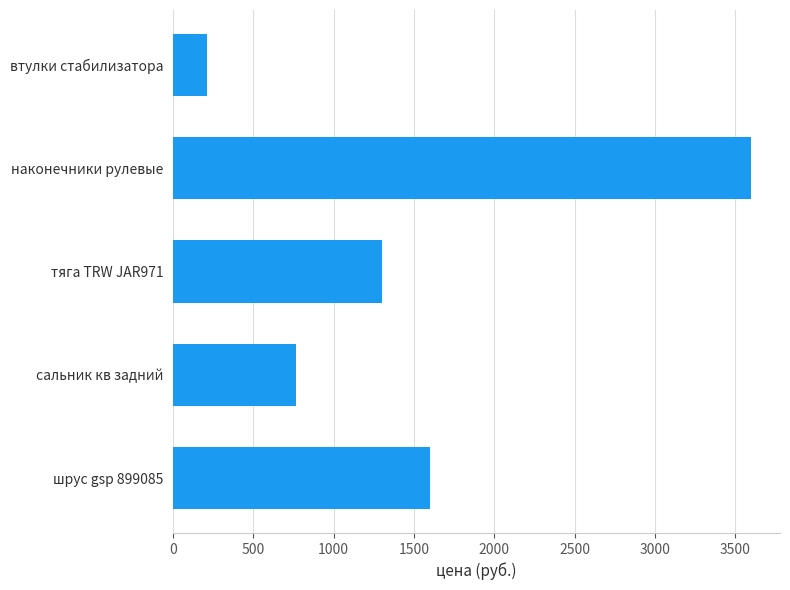

Are the bars grouped side by side (vs. stacked)?

No